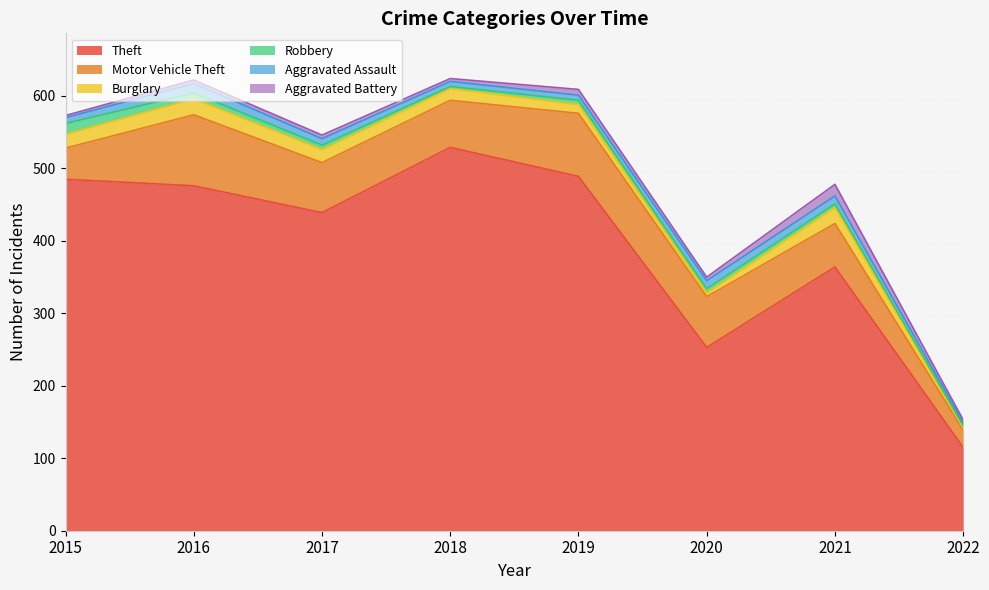

True or false: Robbery and Motor Vehicle Theft cross at least once.

False